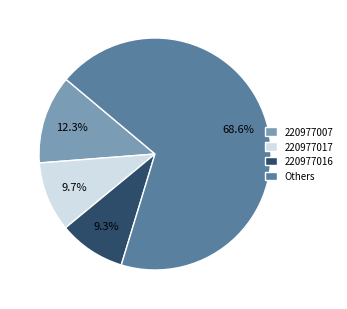

Does any single category account for the majority?

Yes